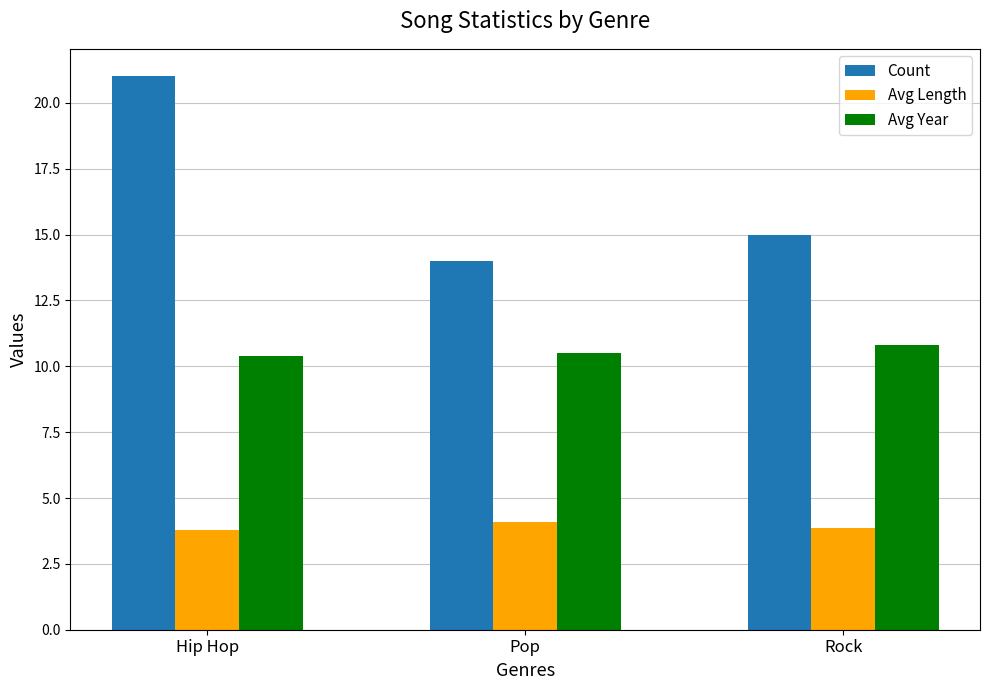

What is the sum of the Avg Year values at Rock and Hip Hop?

21.2